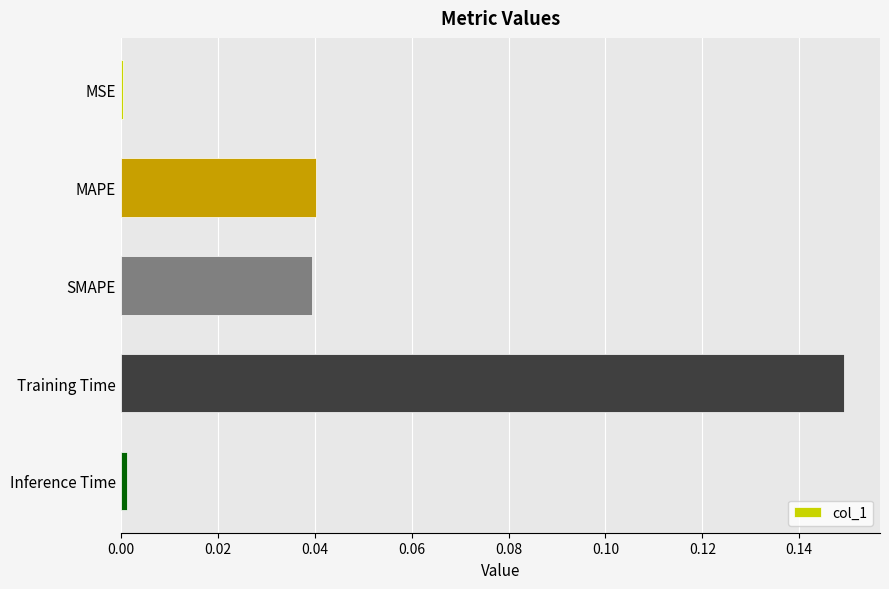

At which category does the chart reach its peak across all series?

Training Time